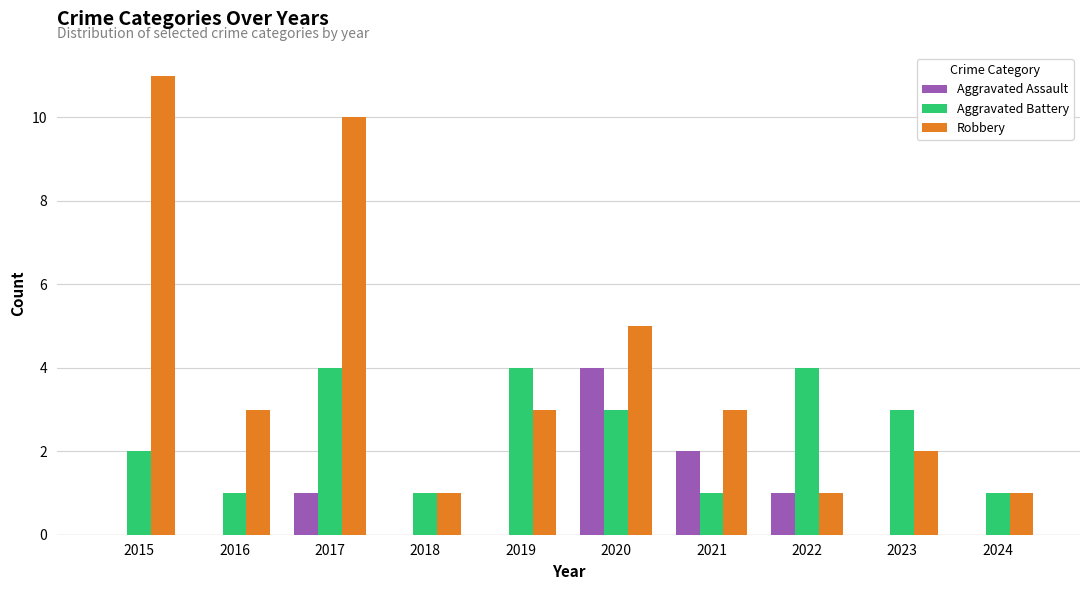

Is the value of Aggravated Assault at 2018 greater than the value of Aggravated Battery at 2018?

No